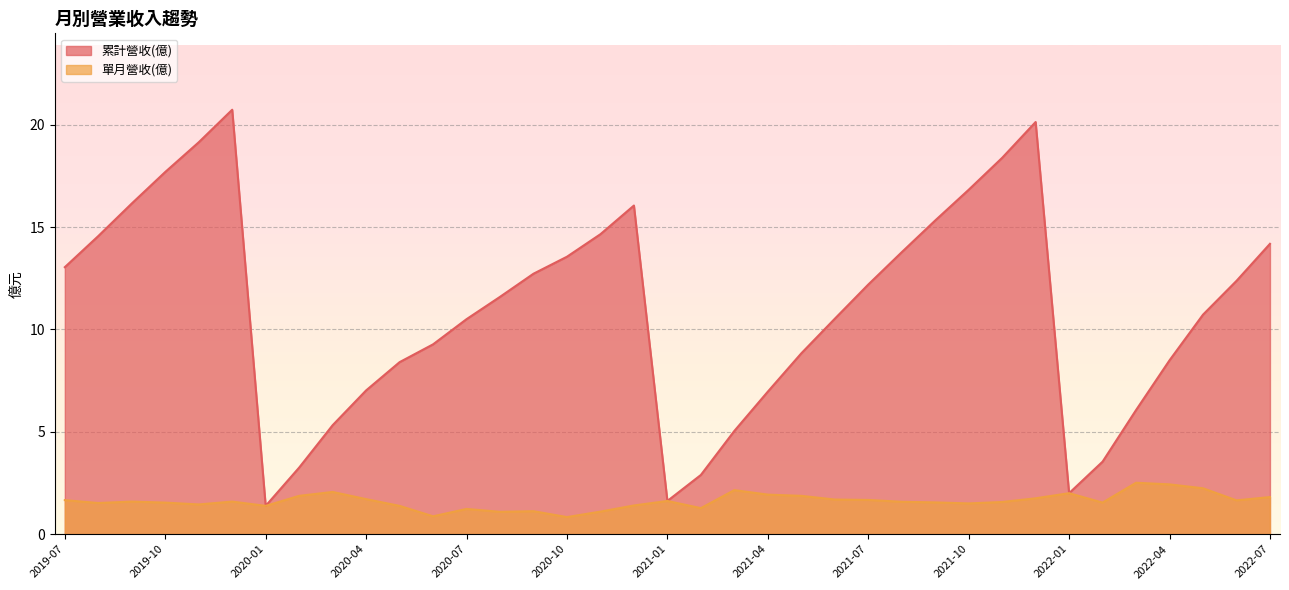

True or false: 單月營收(億) and 累計營收(億) cross at least once.

False